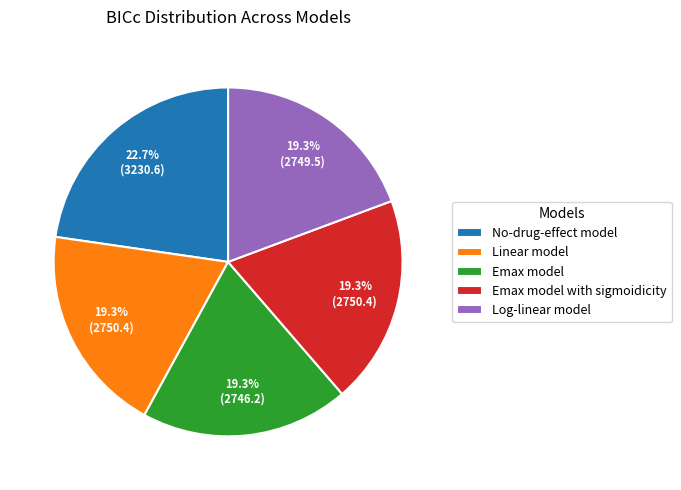

Does Emax model with sigmoidicity account for over 50% of the chart?

No